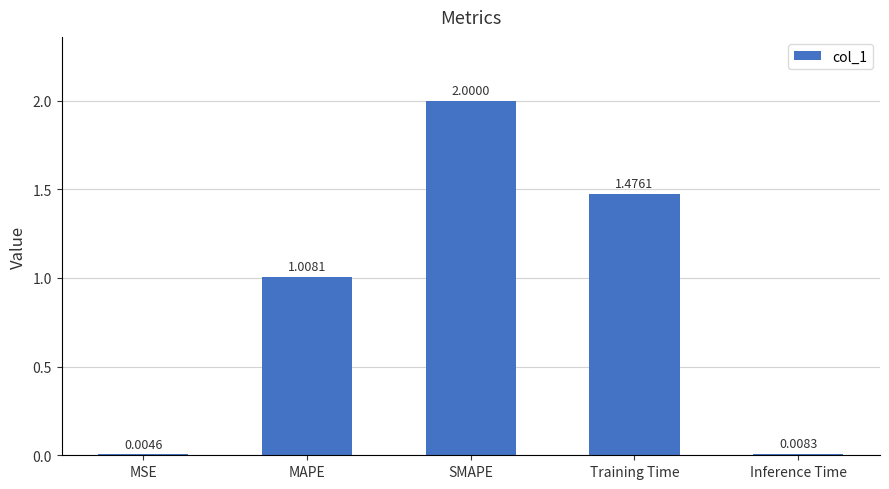

At which label does the data first exceed 1?

MAPE